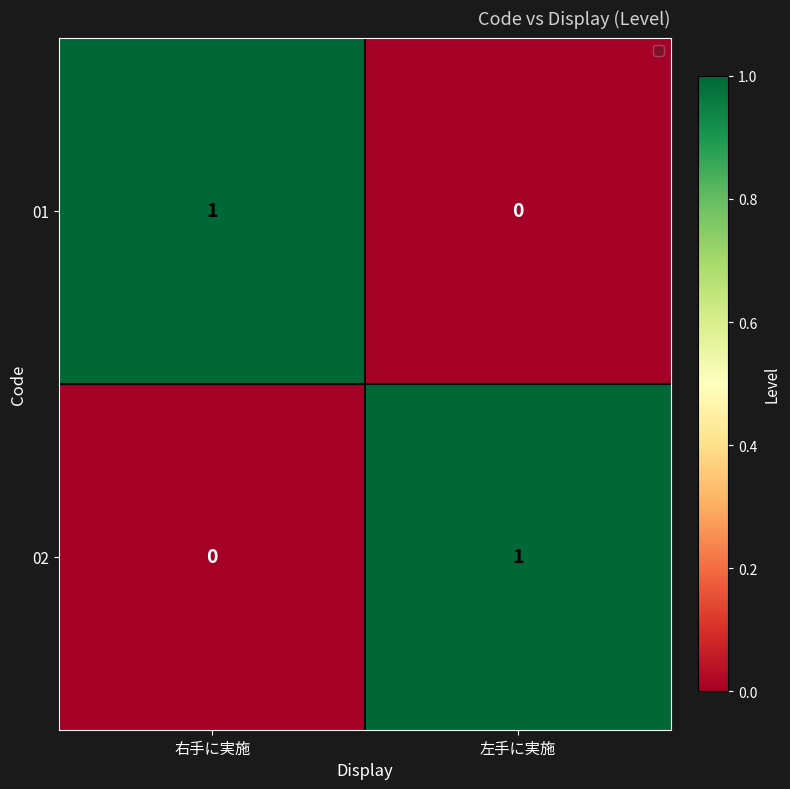

Which category has the highest value in the 02 series?

左手に実施